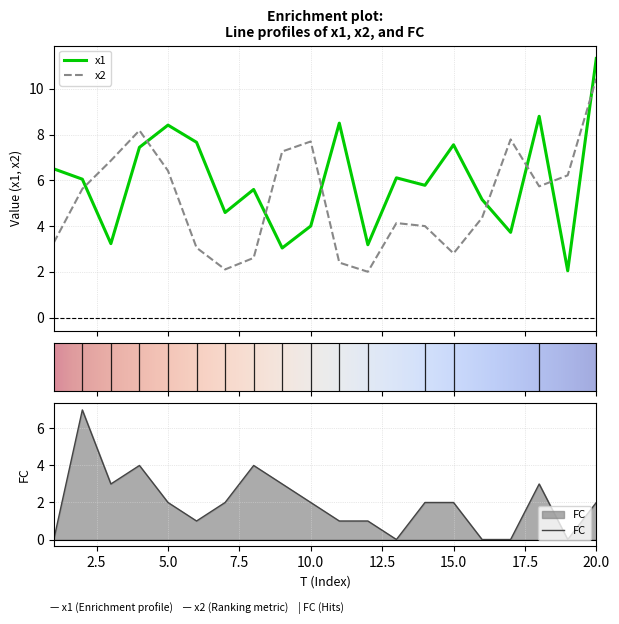

What is the value of the x1 point at the 20th from the left?

11.3